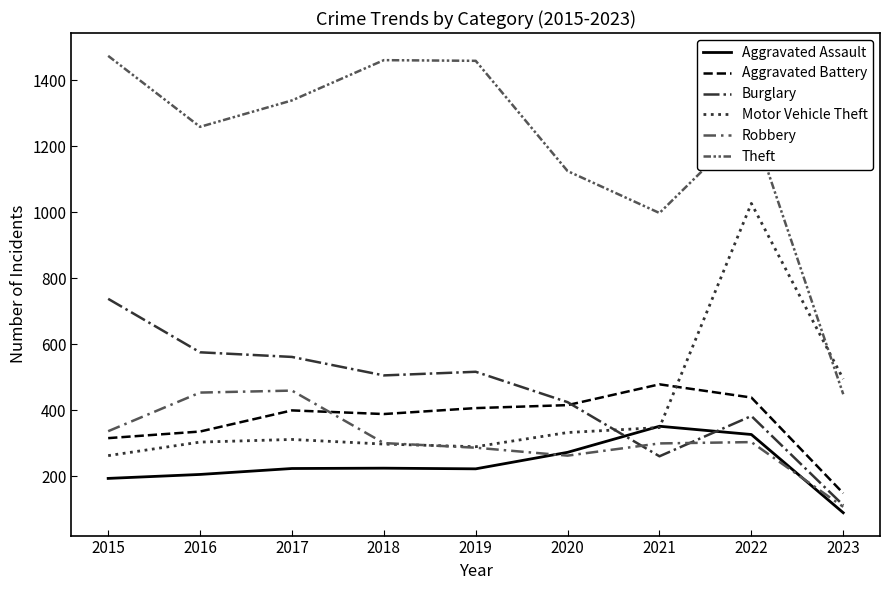

Does the chart have visible grid lines?

No